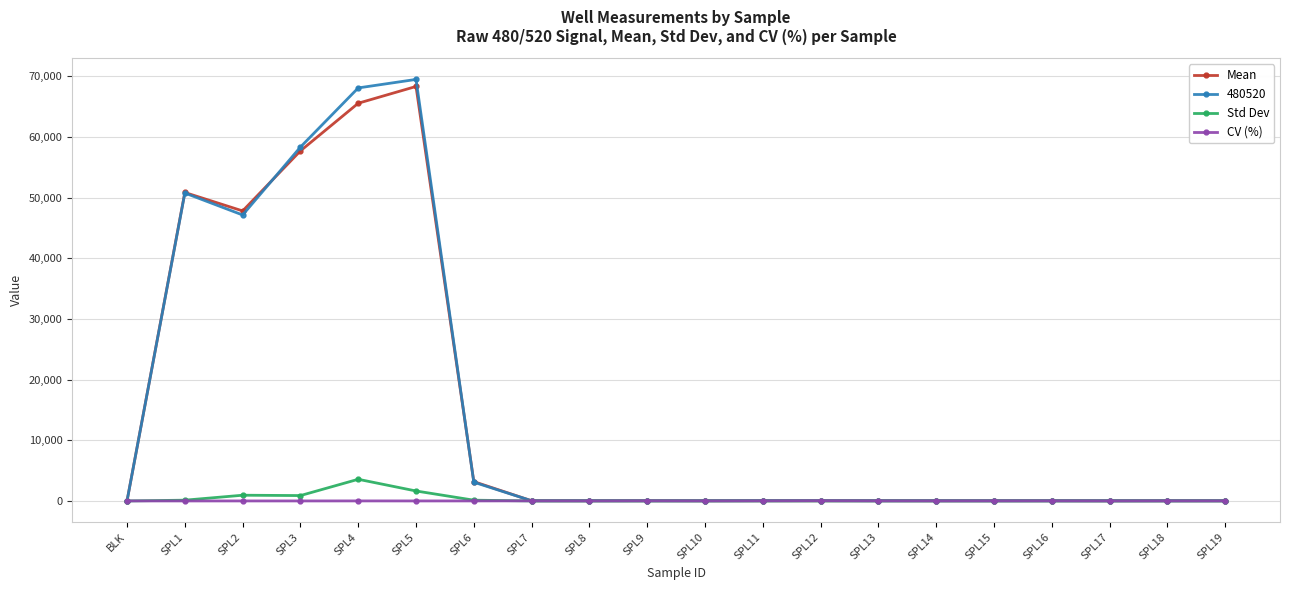

What is the maximum value for Std Dev?

3573.0